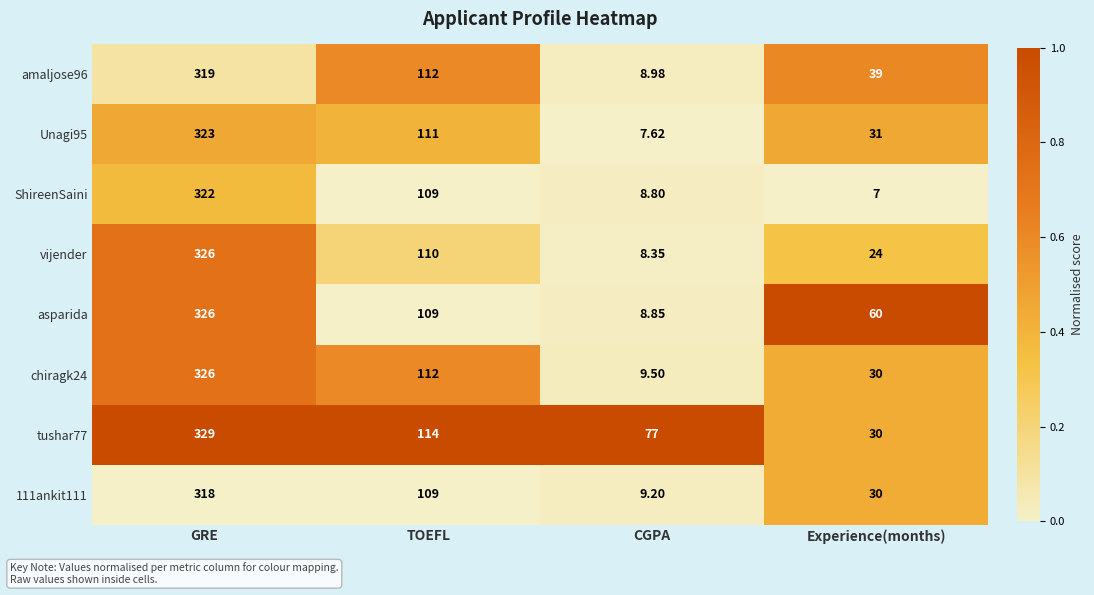

Rank the categories by amaljose96 value from highest to lowest.

GRE, TOEFL, Experience(months), CGPA